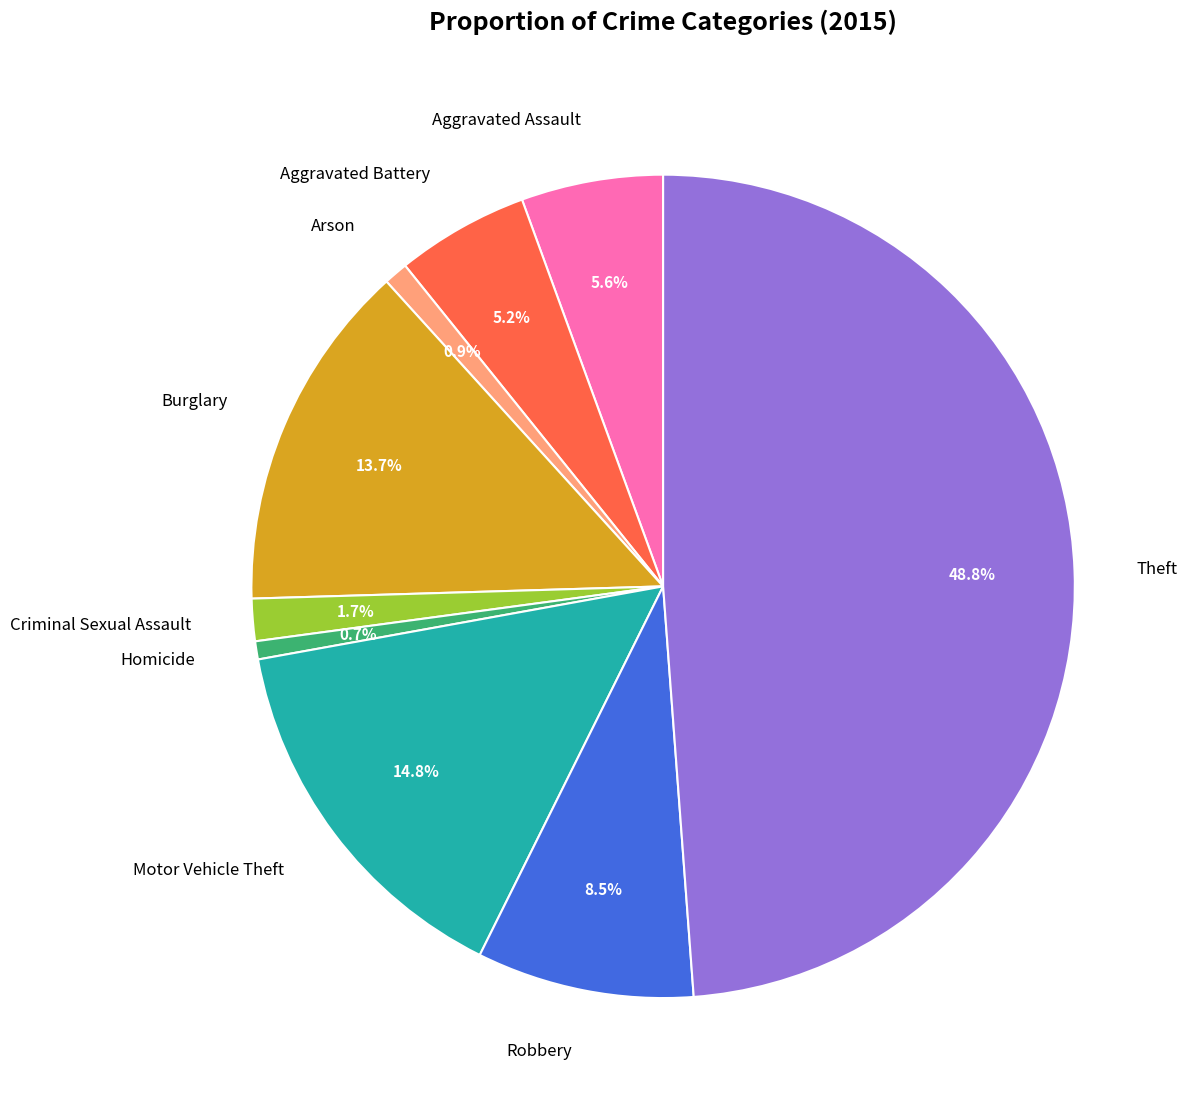

Which slice is the largest?

Theft